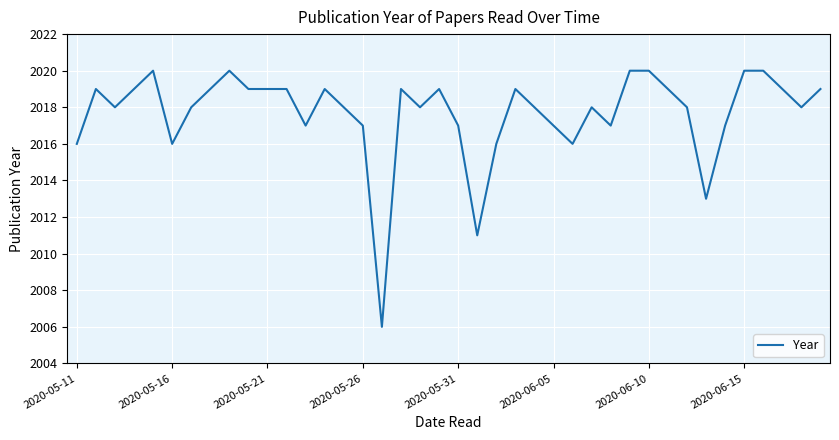

What is the greatest value displayed?

2020